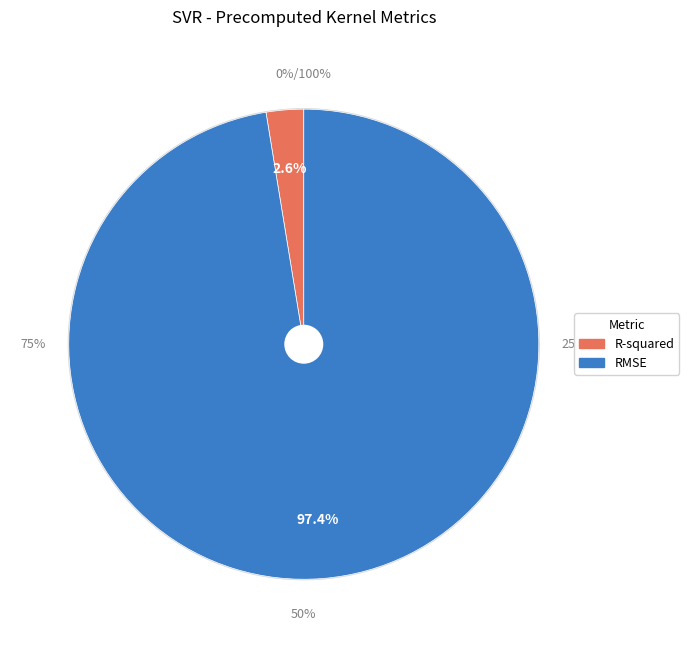

Which has a higher value, R-squared or RMSE?

RMSE